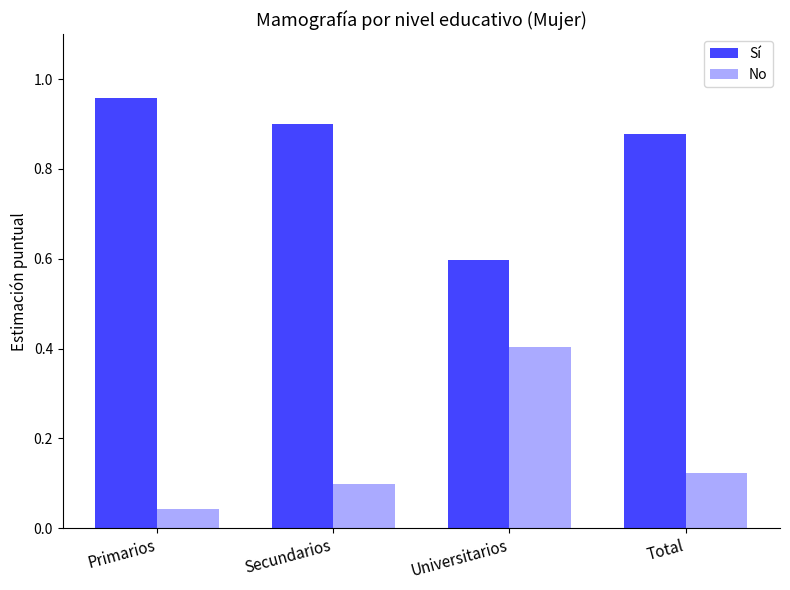

List the series in order of their overall mean, highest first.

Sí, No